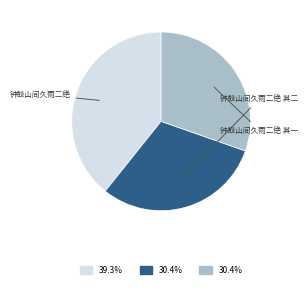

Is there any slice that represents more than half of the pie?

No